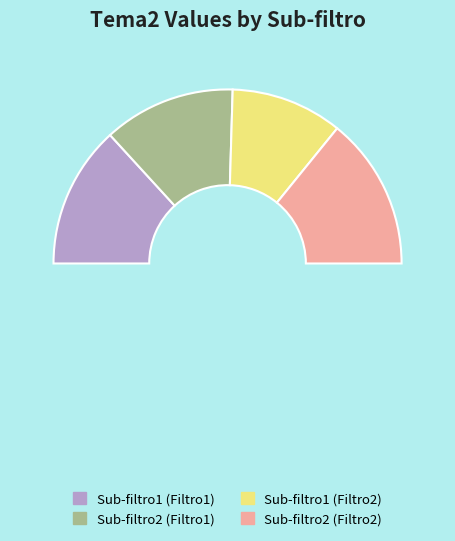

Which category has the smallest portion of the pie?

Sub-filtro1 (Filtro2)